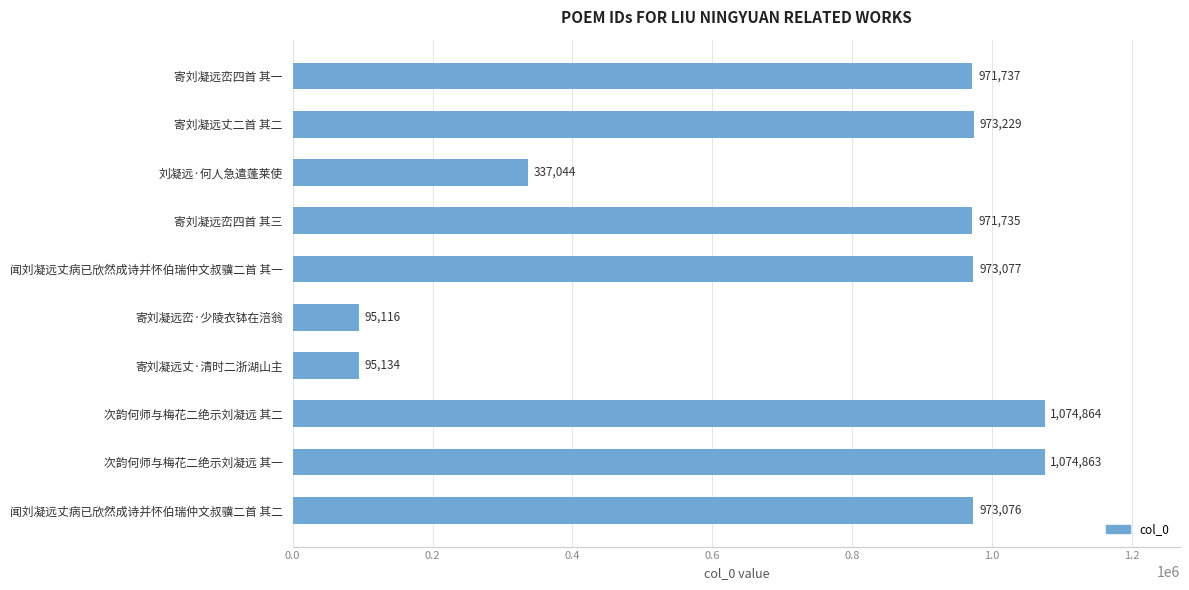

Which has a higher value, 闻刘凝远丈病已欣然成诗并怀伯瑞仲文叔骥二首 其二 or 寄刘凝远丈·清时二浙湖山主?

闻刘凝远丈病已欣然成诗并怀伯瑞仲文叔骥二首 其二